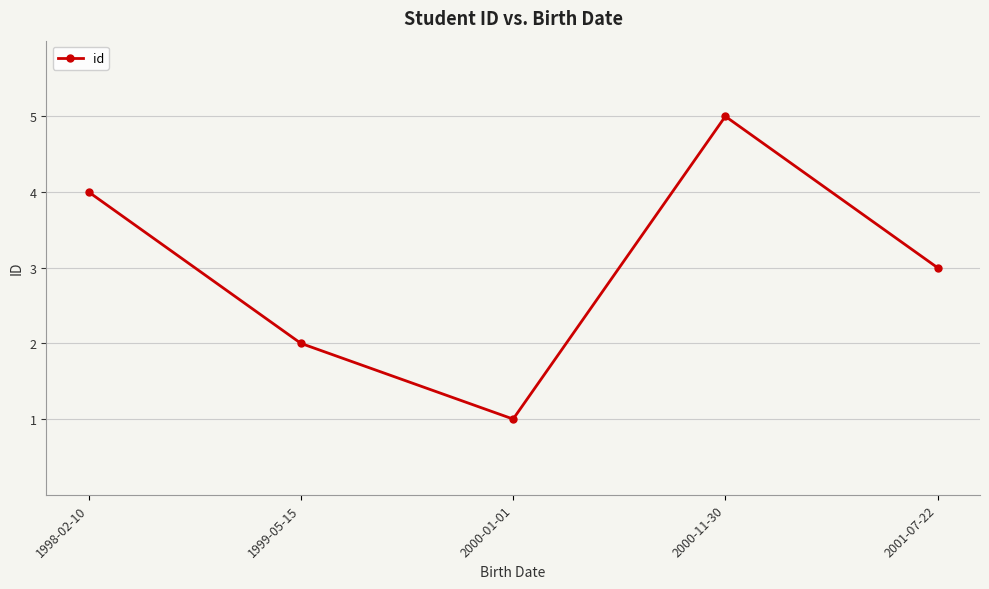

What is the change in value from 1998-02-10 to 2001-07-22?

-1